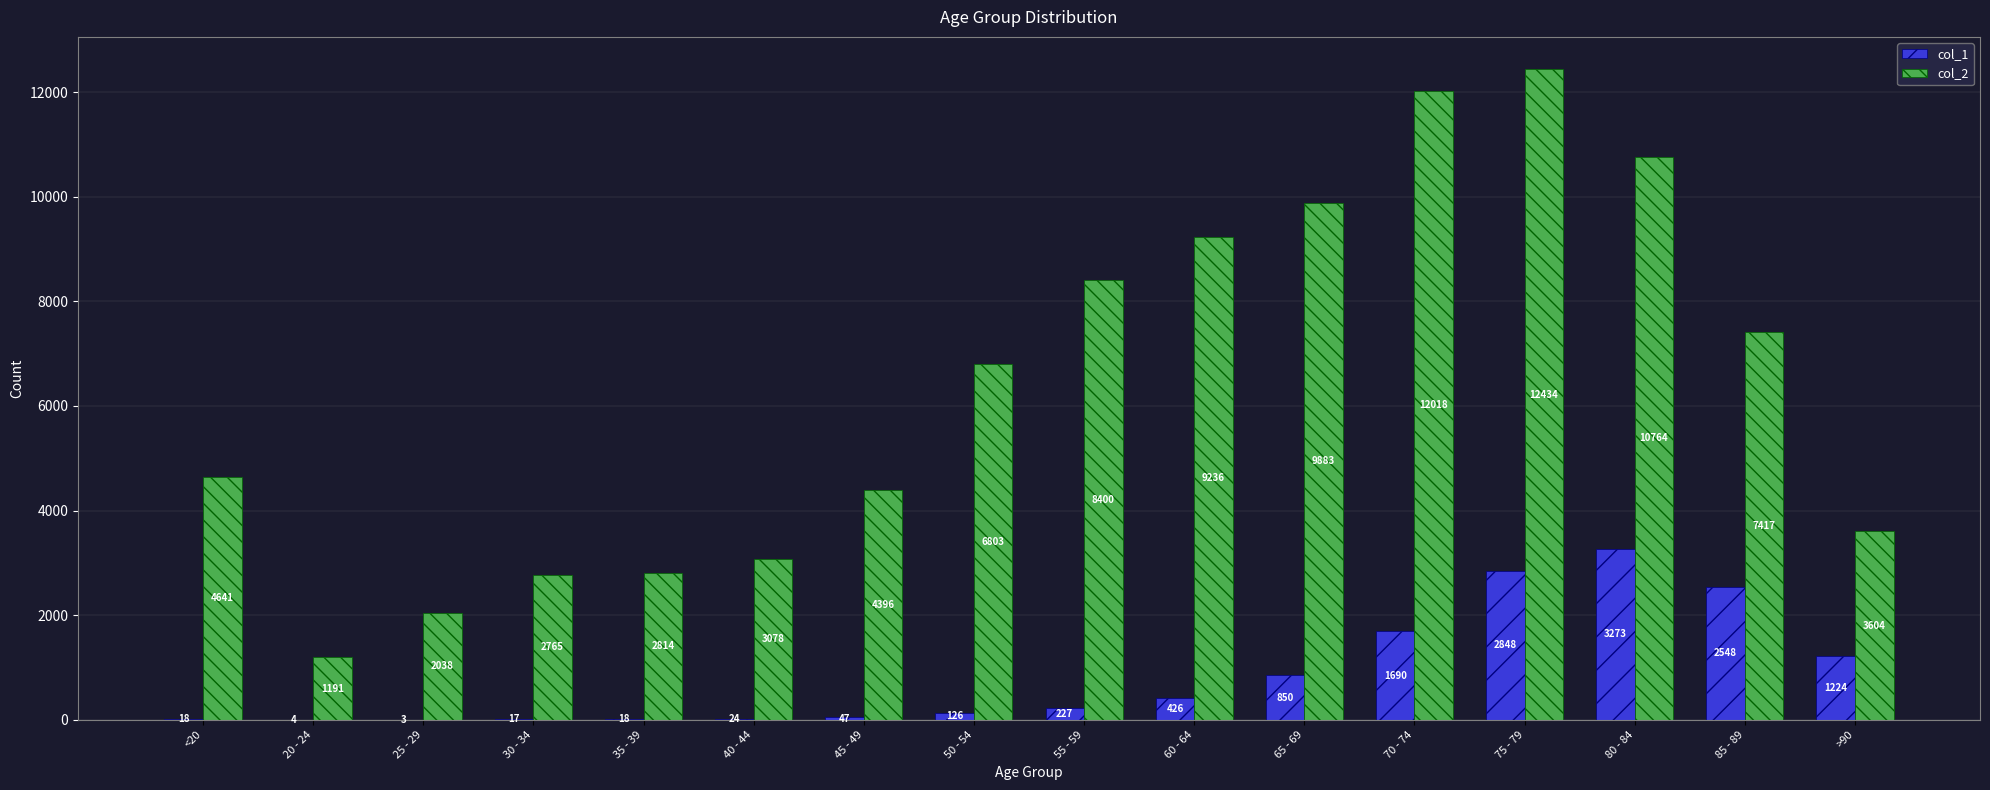

Is the value of col_2 at 50 - 54 greater than the value of col_1 at 55 - 59?

Yes